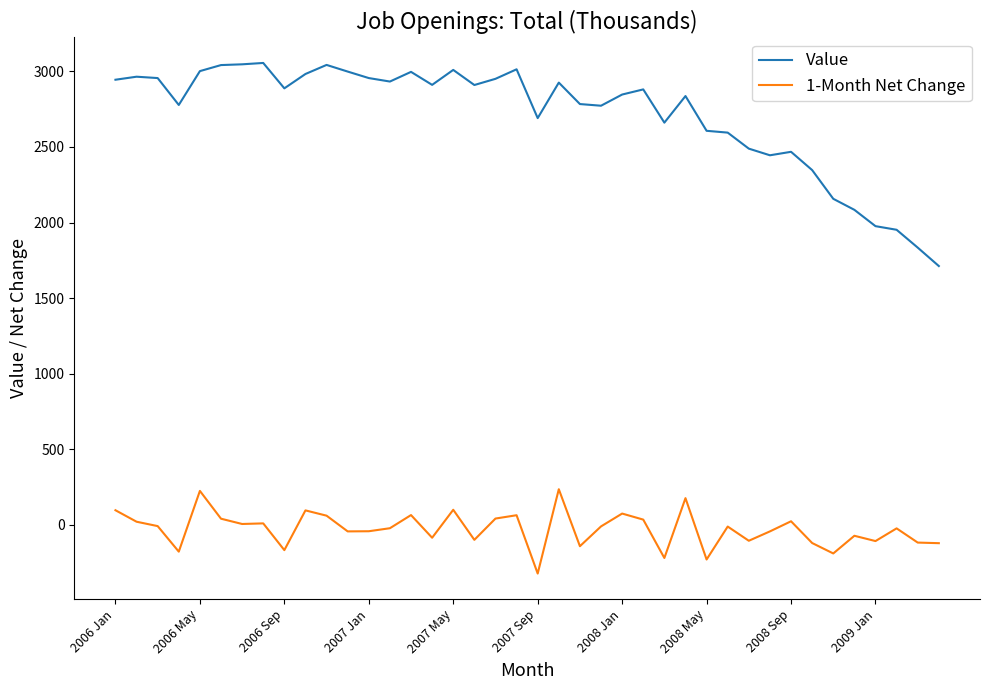

True or false: Value and 1-Month Net Change cross at least once.

False